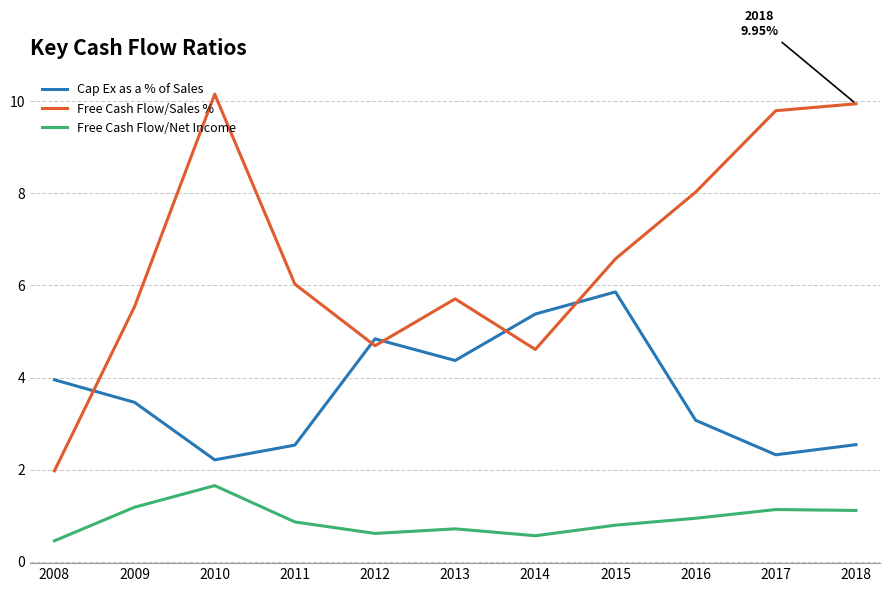

What is the difference between the maximum and minimum values in the Free Cash Flow/Net Income series?

1.2